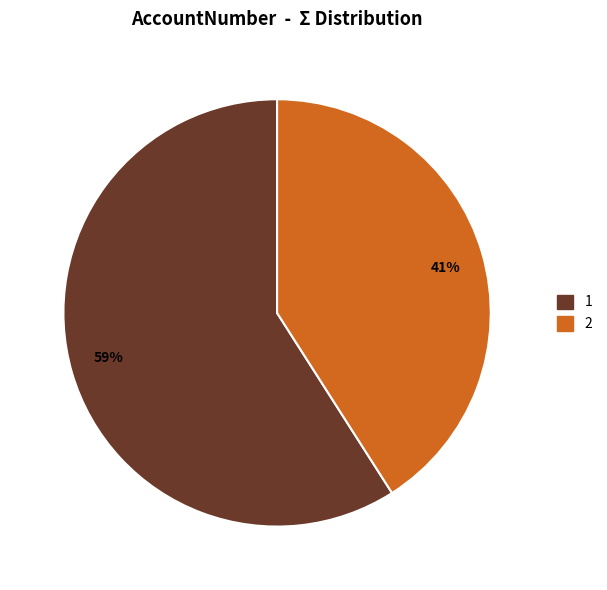

Approximately how many times larger is the value at 1 compared to 2?

1.4